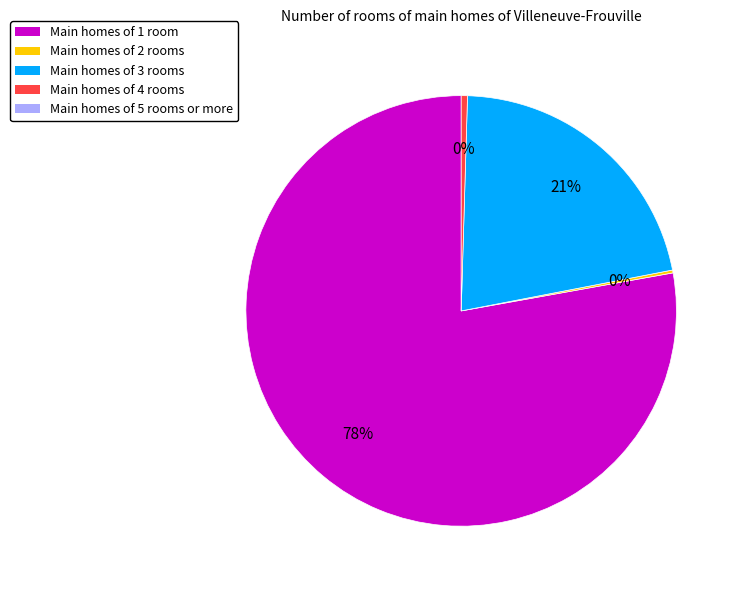

Is there a majority slice in this chart?

Yes